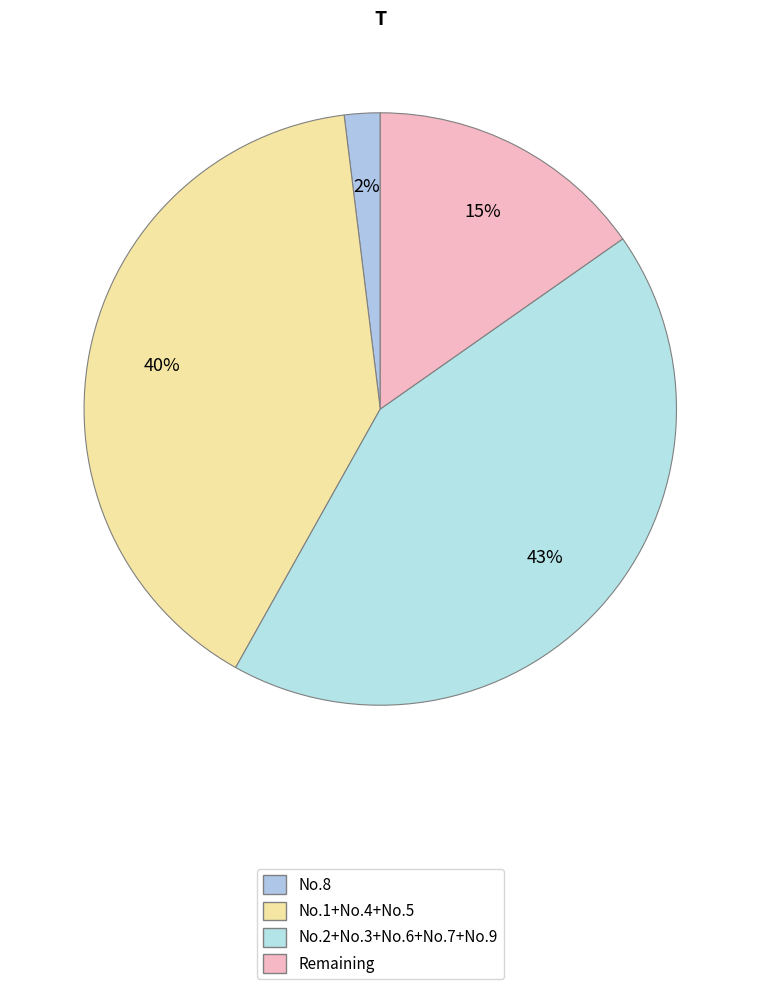

How many slices are in this pie chart?

4